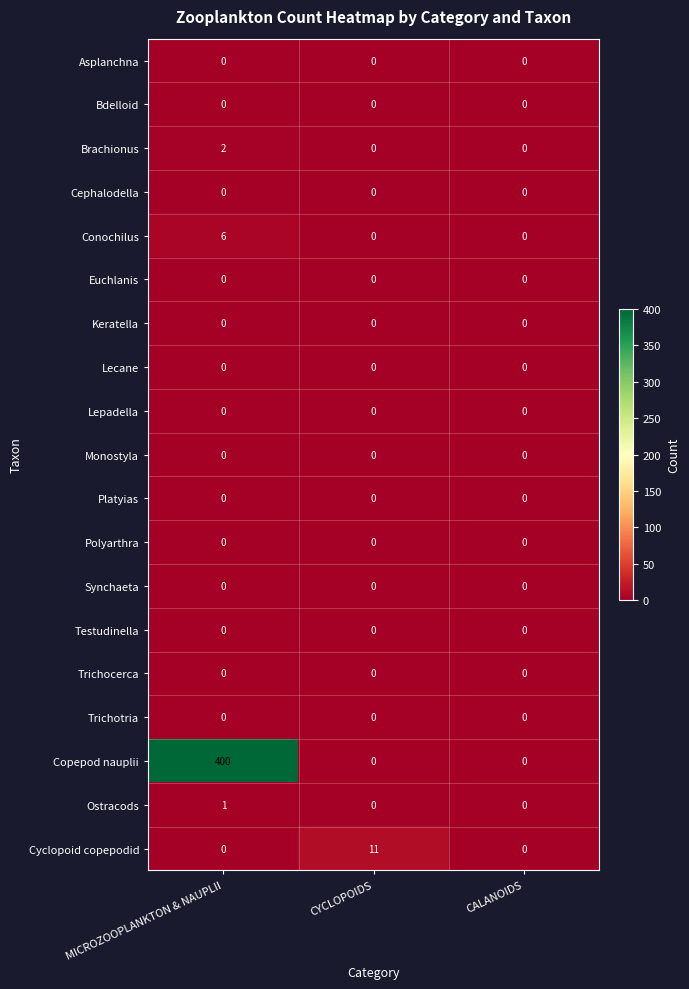

Which series changed the most between MICROZOOPLANKTON & NAUPLII and CALANOIDS?

Copepod nauplii